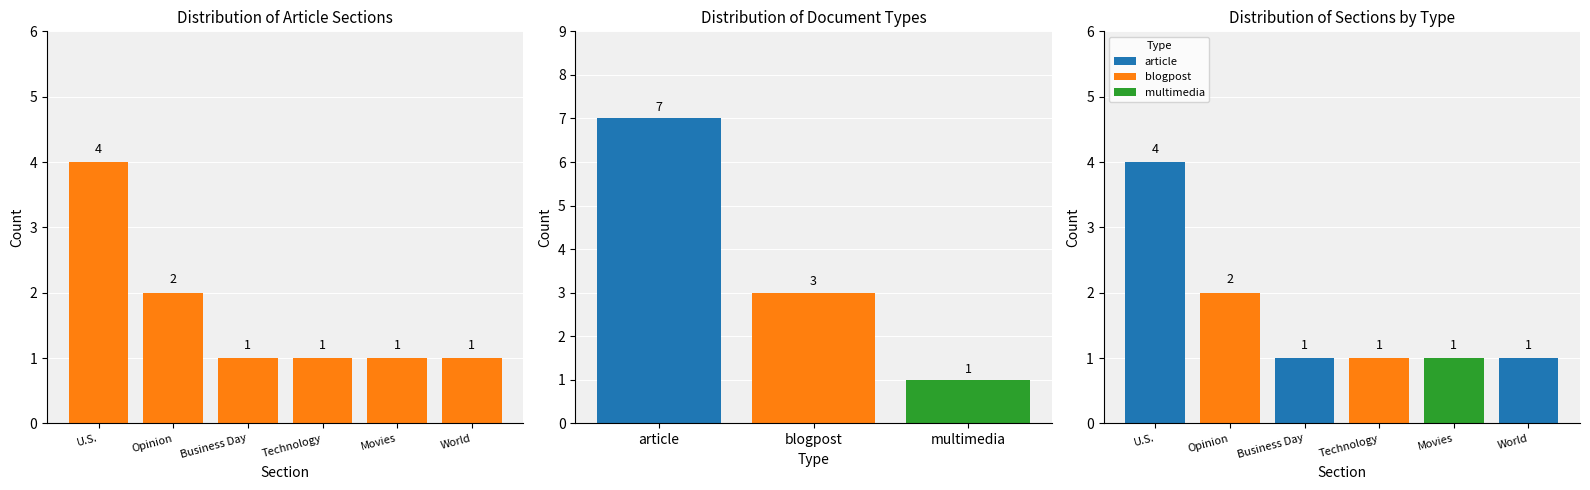

What is the difference between the maximum and minimum values in the blogpost series?

2